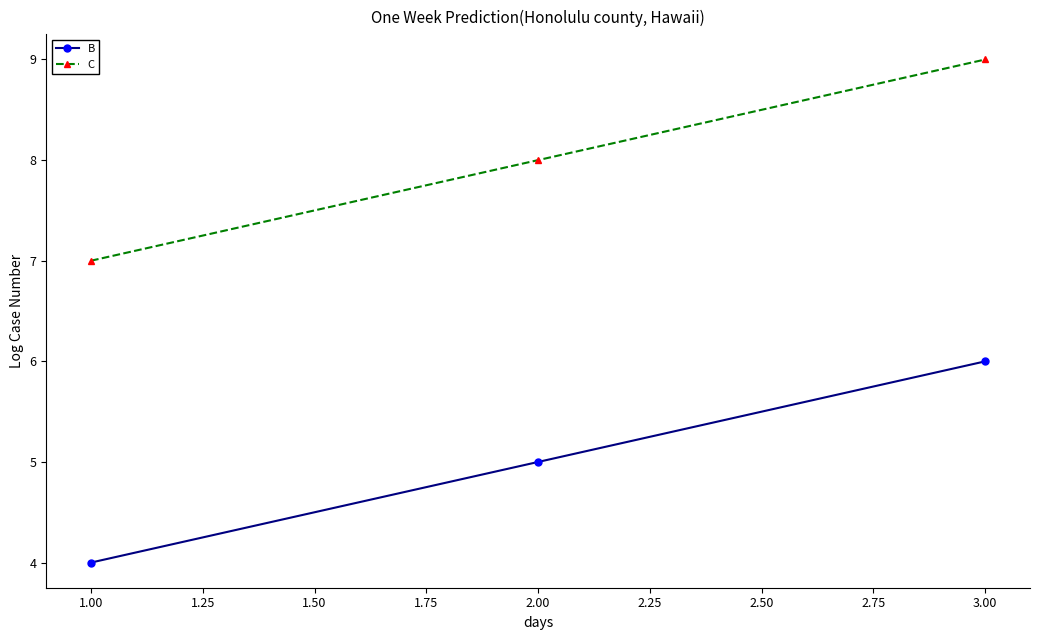

Which series has the largest total across all categories?

C